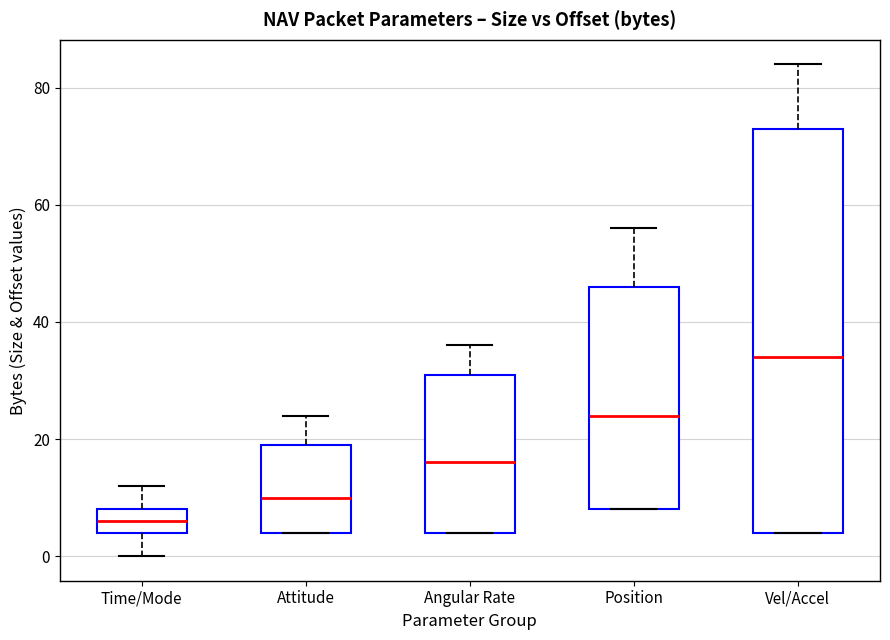

Which box has the highest median line?

Vel/Accel